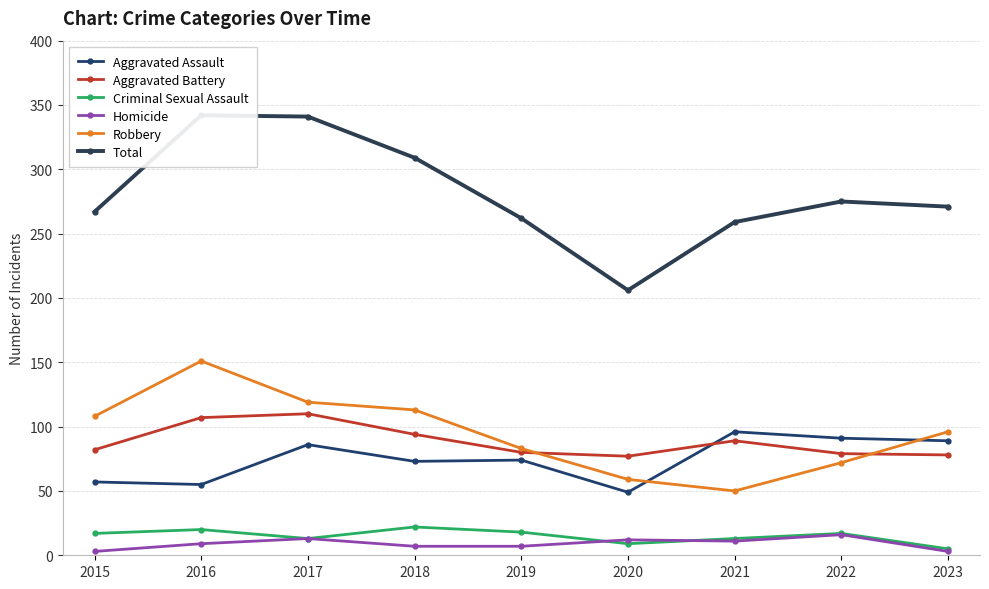

Is it true that Robbery equals 119 at 2017?

True